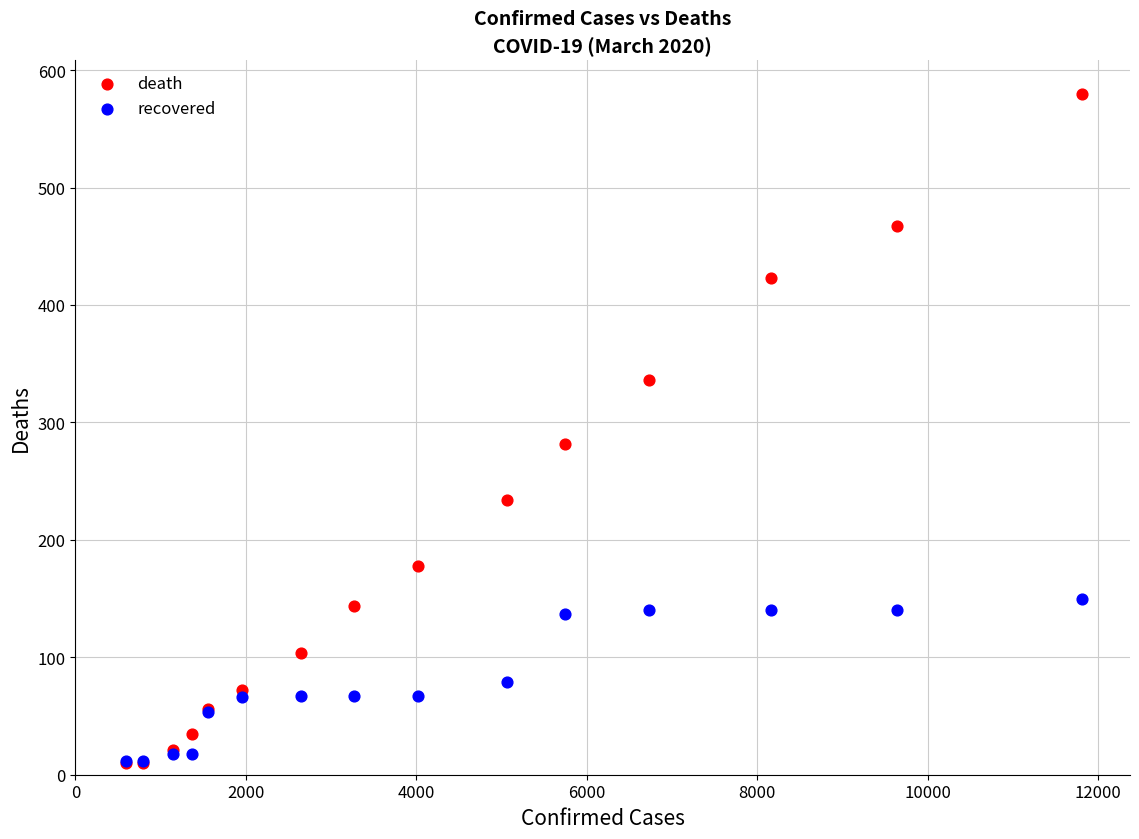

In the death series, what Y value is closest to 295?

282